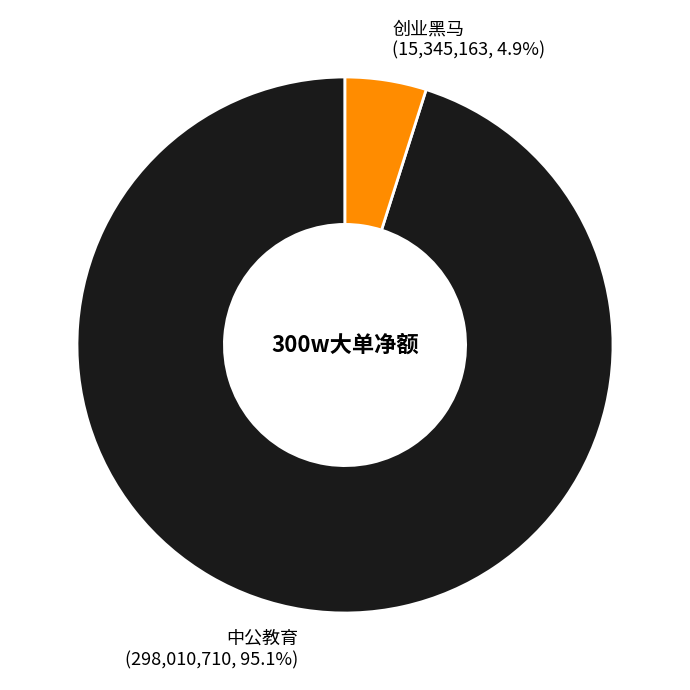

How many slices are in this pie chart?

2